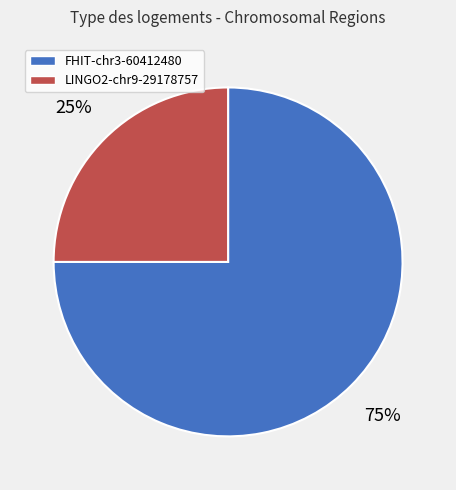

Is the sum of LINGO2-chr9-29178757 and FHIT-chr3-60412480 greater than half?

Yes